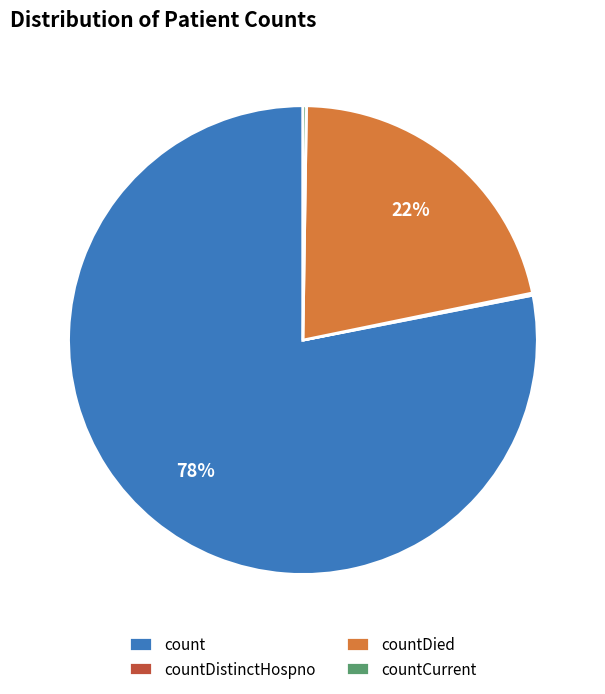

What percentage is the countDied slice, to the nearest percent?

22%